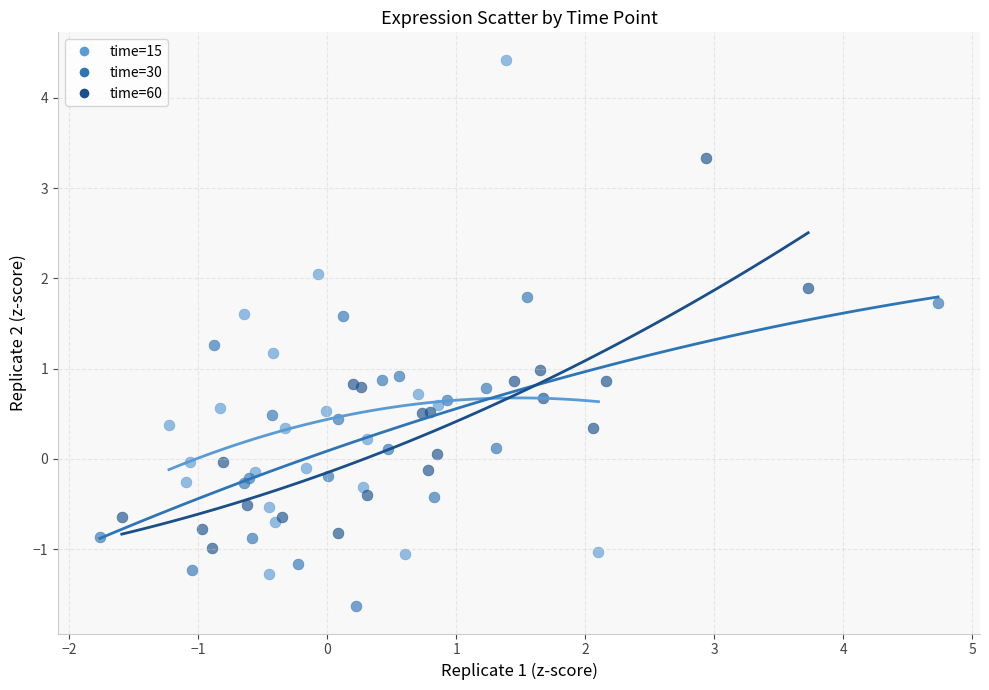

Which series contains the lowest Y value?

time=30